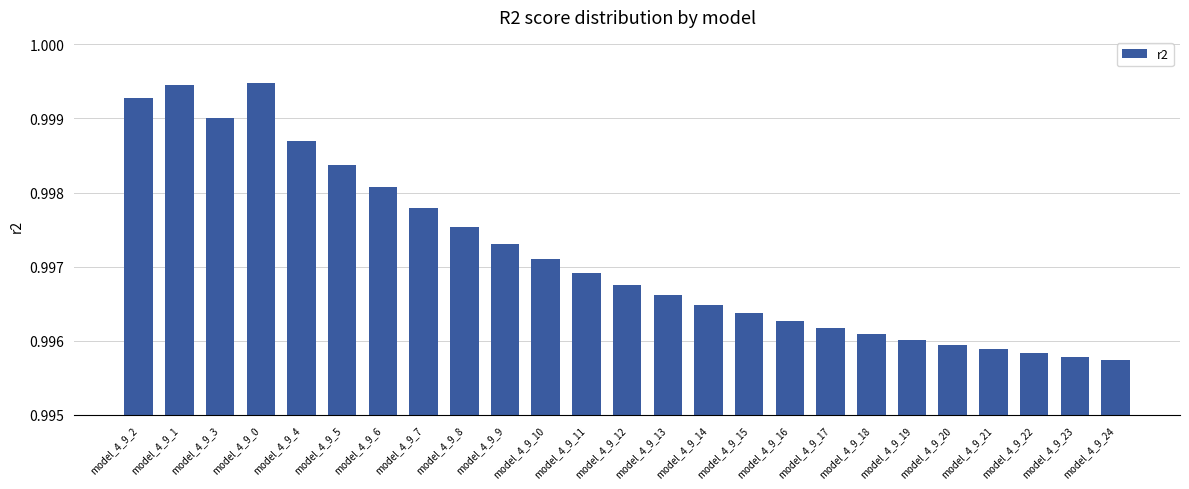

How many bars are there in total?

25